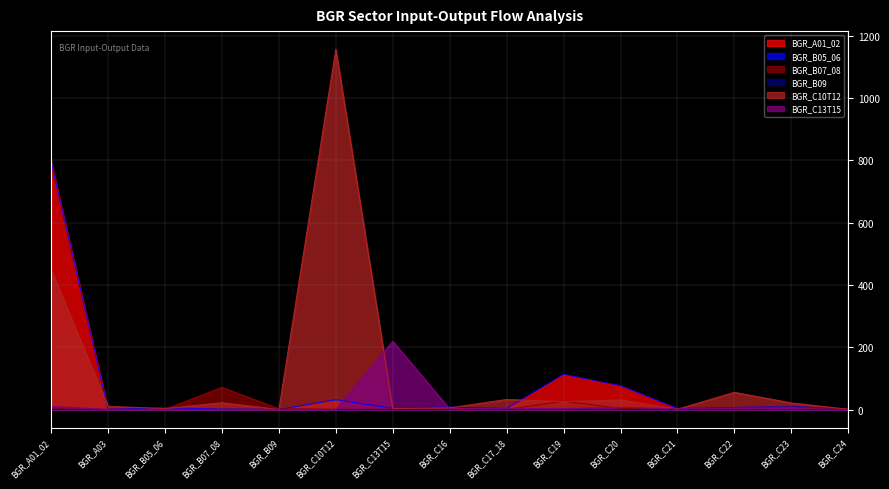

What value does the BGR_C10T12 series have at BGR_B05_06?

3.1